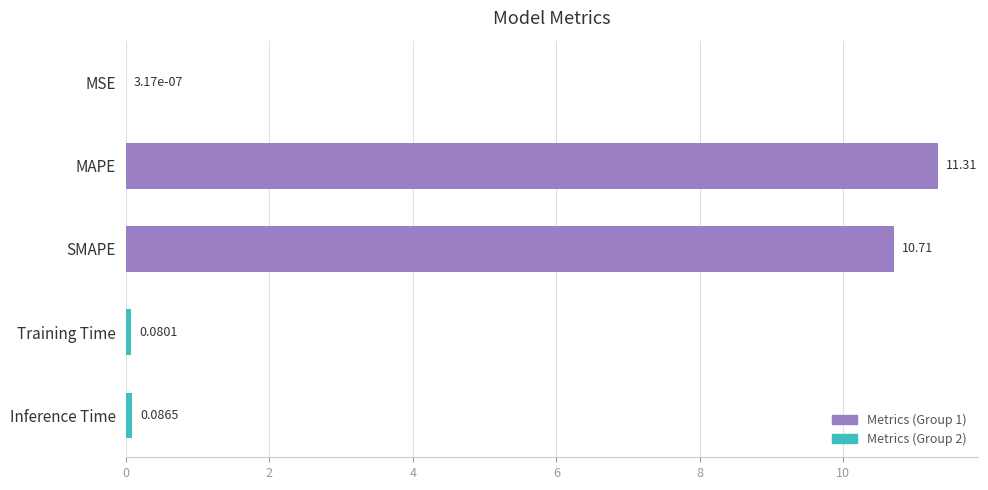

Where is the data nearest to the value 5?

Inference Time